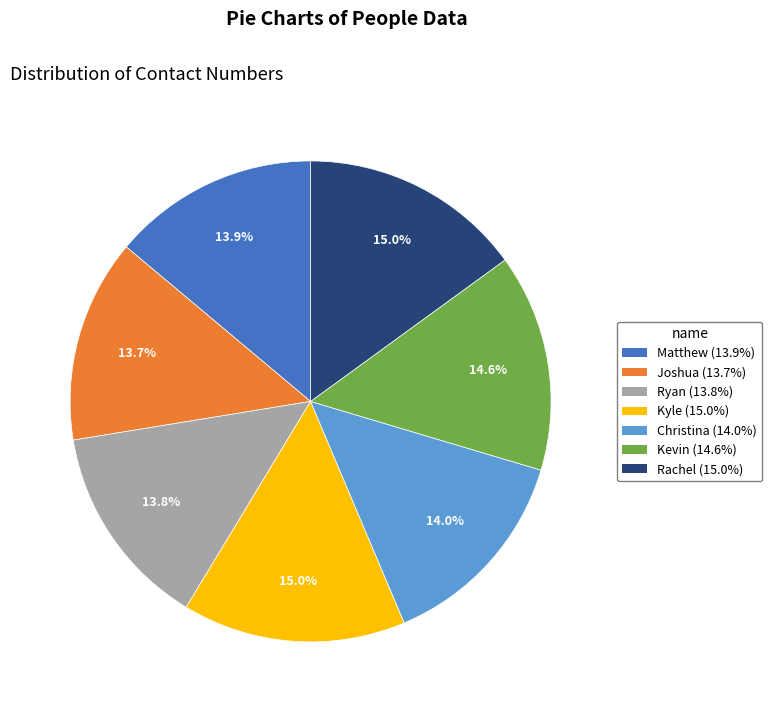

Combined, do Rachel and Christina account for over 50%?

No